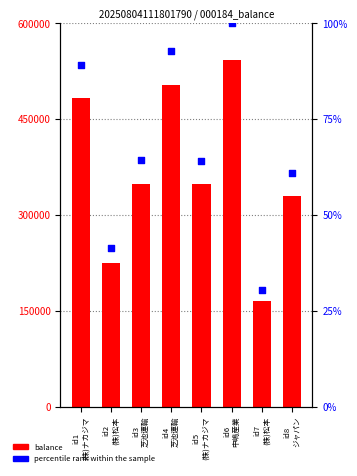

Which series contains the highest Y value?

balance